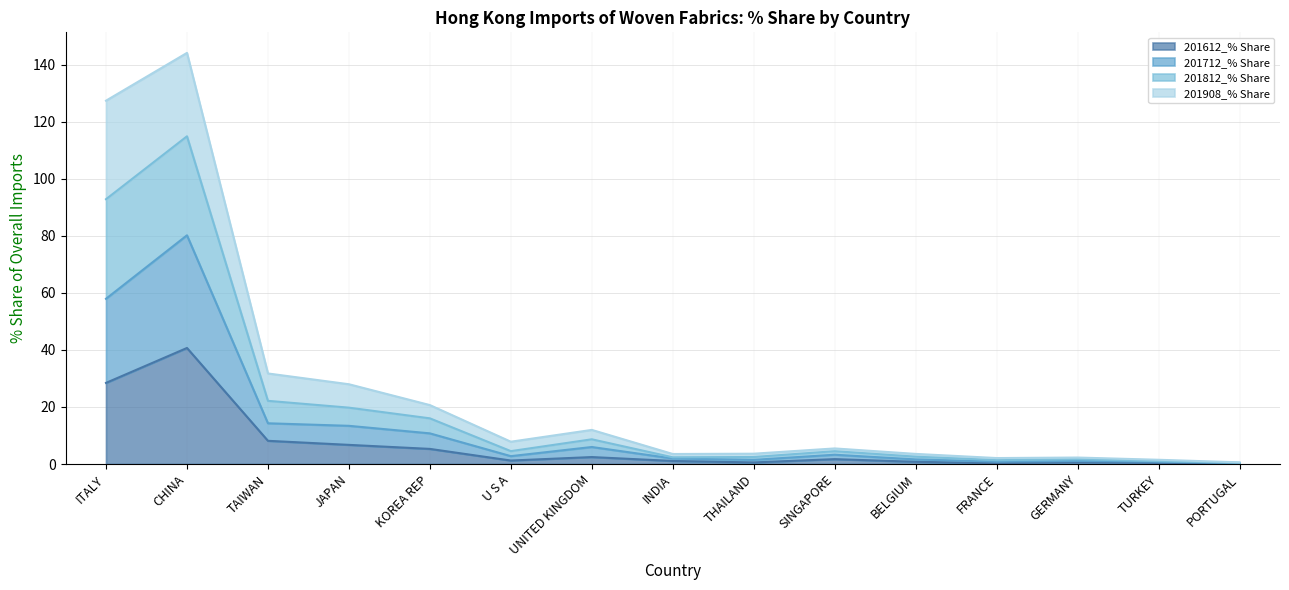

Where is 201612_% Share nearest to the value 20?

ITALY